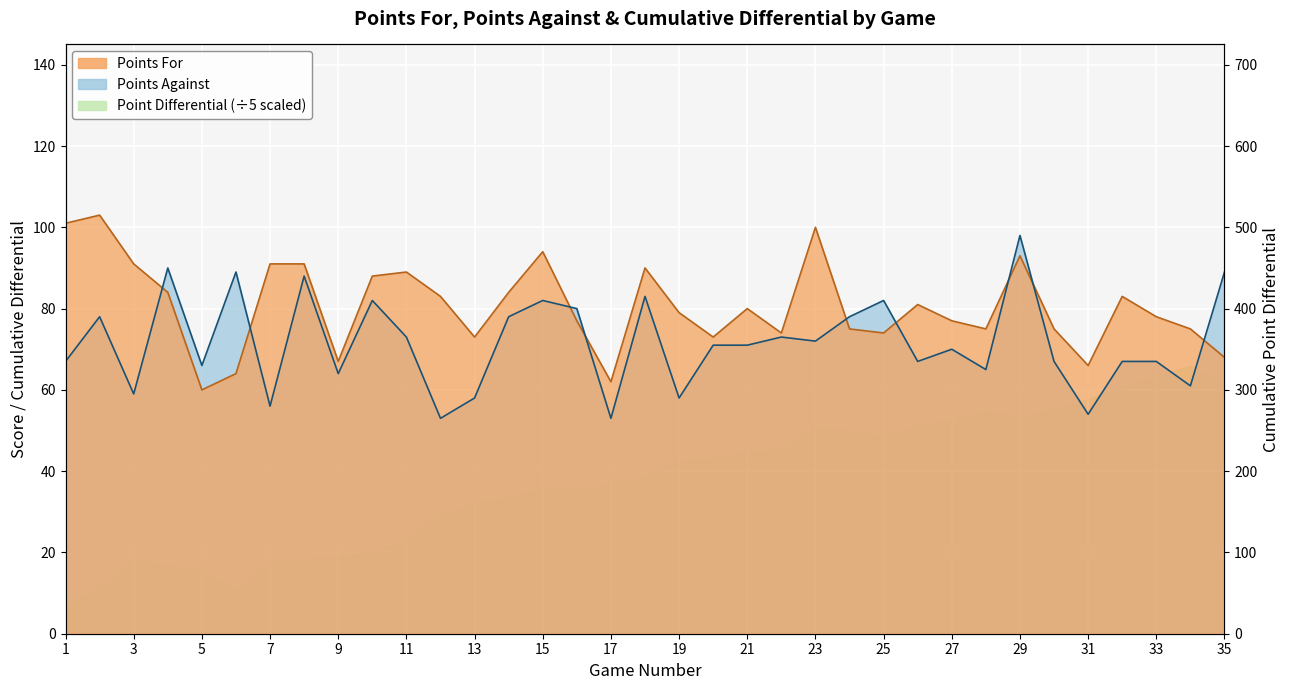

What is the average value of the Point Differential series?

189